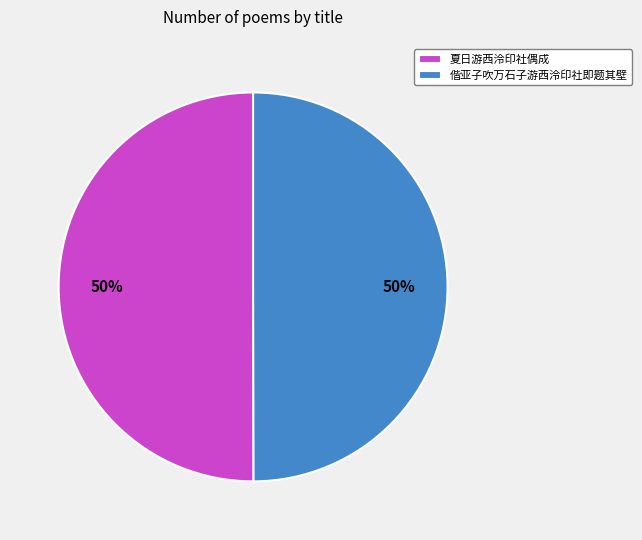

To the nearest percent, what is the combined percentage of 偕亚子吹万石子游西泠印社即题其壁 and 夏日游西泠印社偶成?

100%